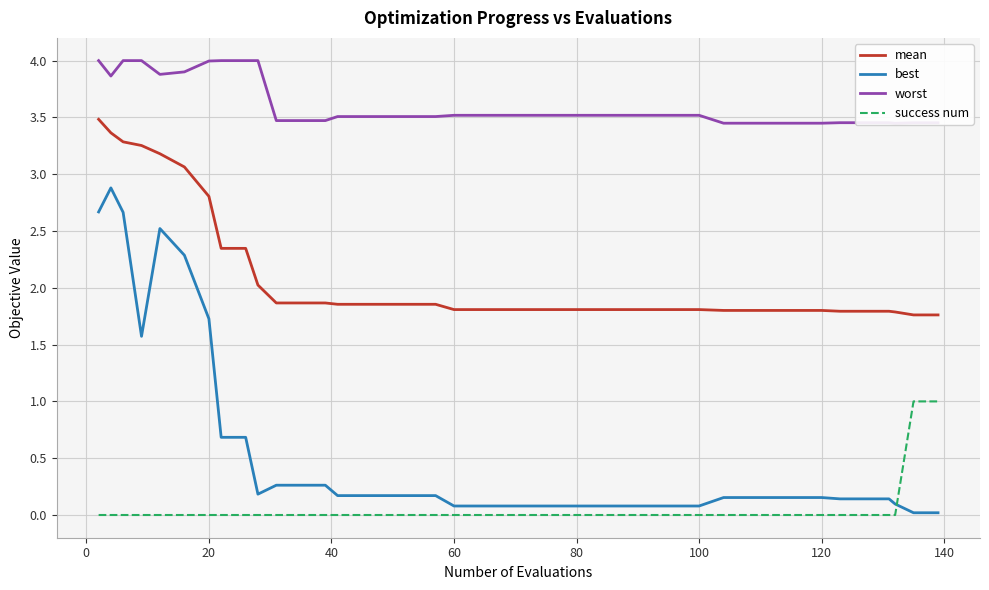

What is the highest value of the mean series?

3.5